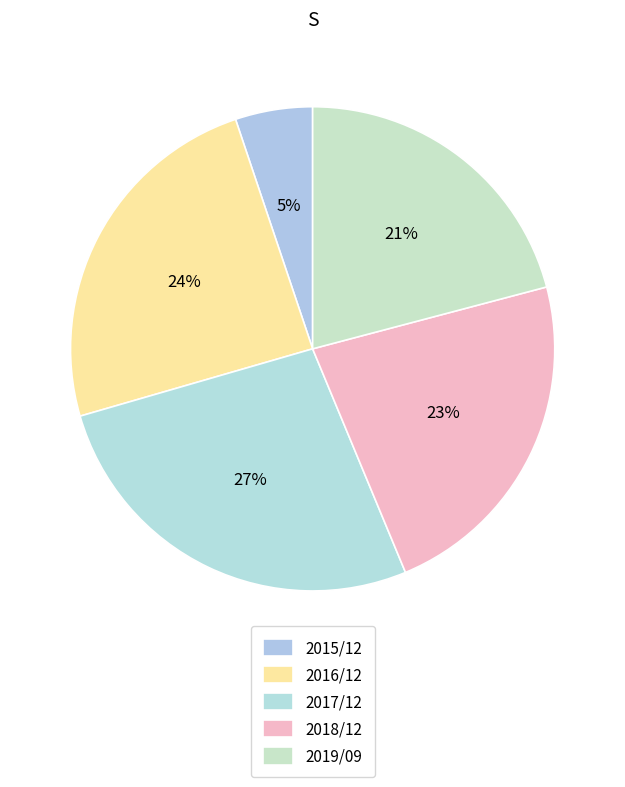

Do 2016/12 and 2017/12 together represent more than half of the pie?

Yes